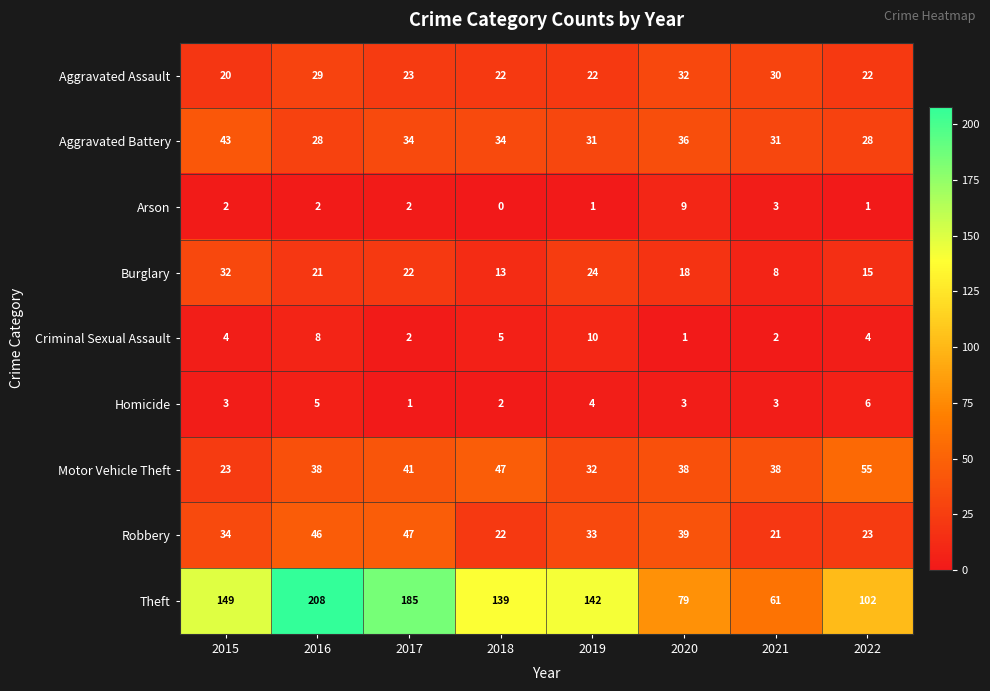

True or false: Motor Vehicle Theft has a value of 73 at 2017.

False